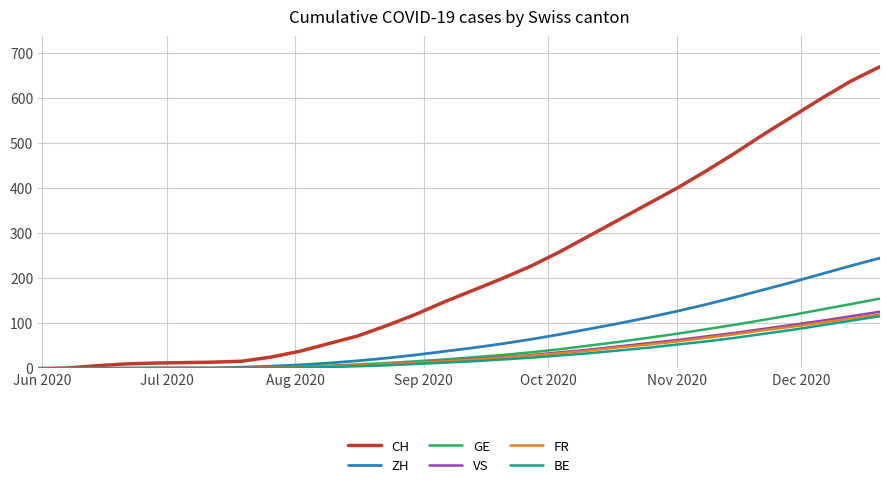

What is the highest value of the CH series?

670